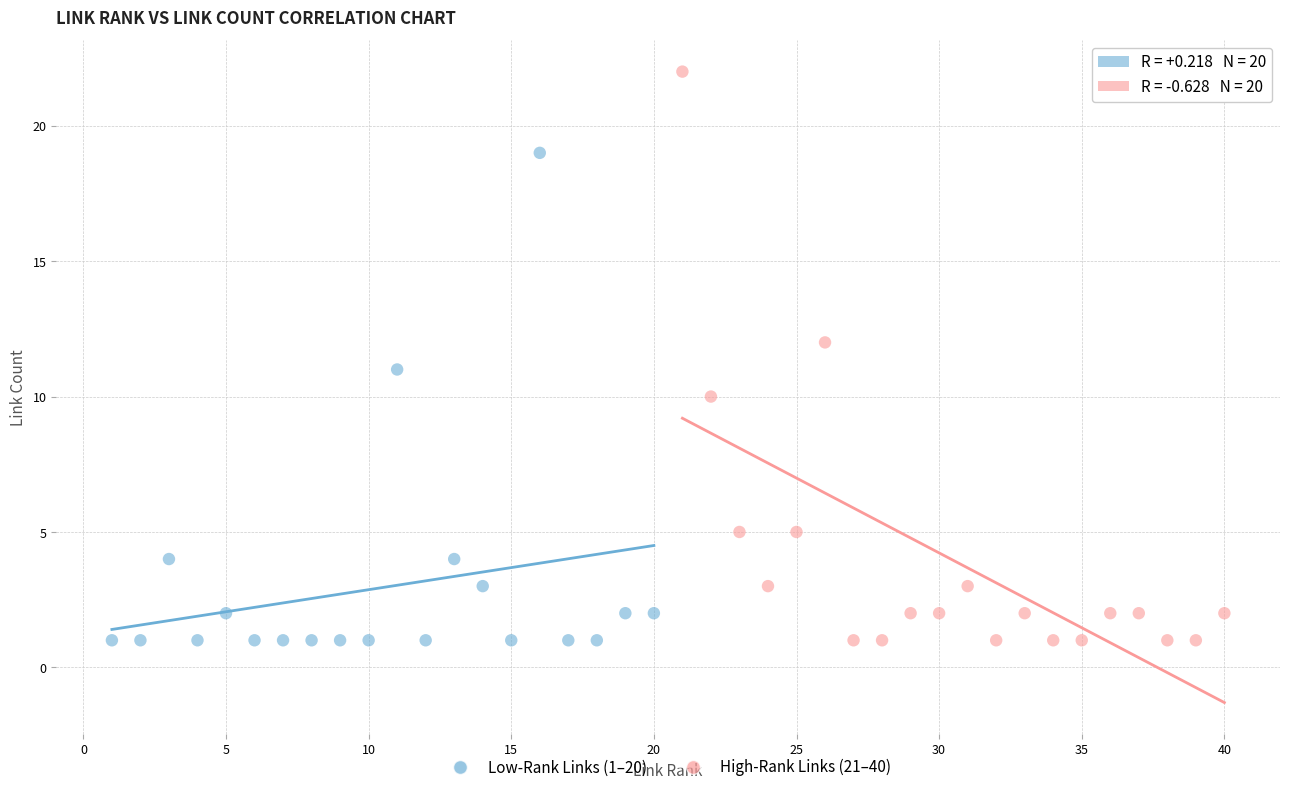

What are all the series names shown in the legend?

Low-Rank Links (1–20), High-Rank Links (21–40)